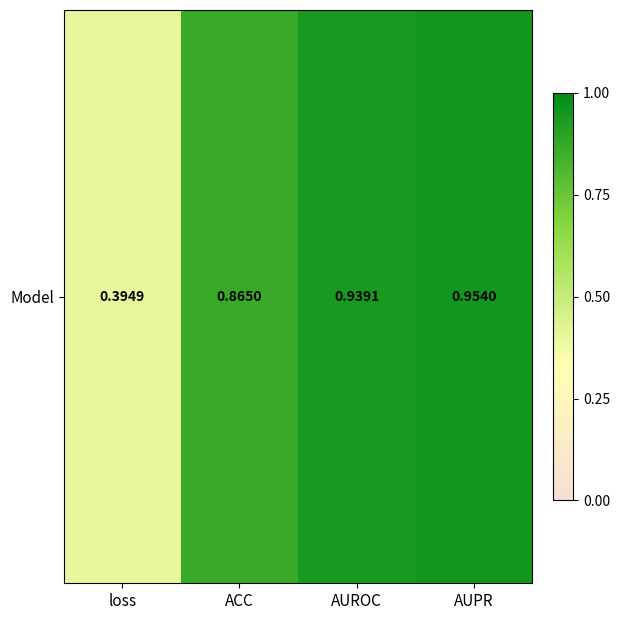

True or false: the data shows 0.4 at loss.

True